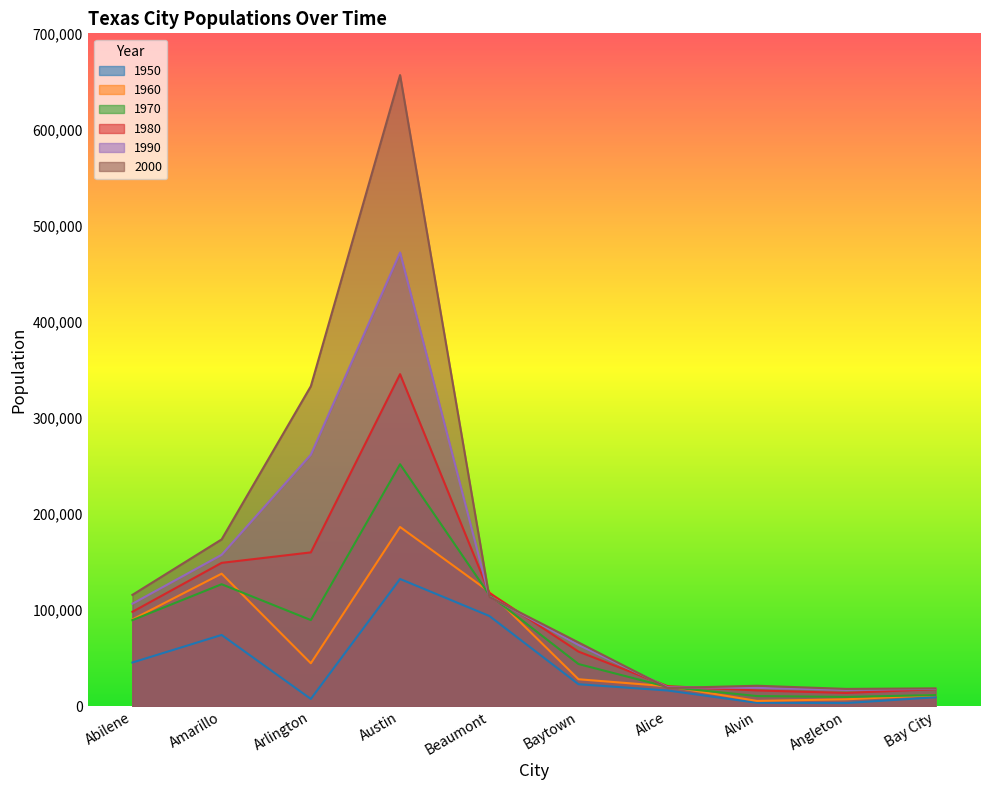

Which series ends up on top after the final intersection of 2000 and 1990?

2000